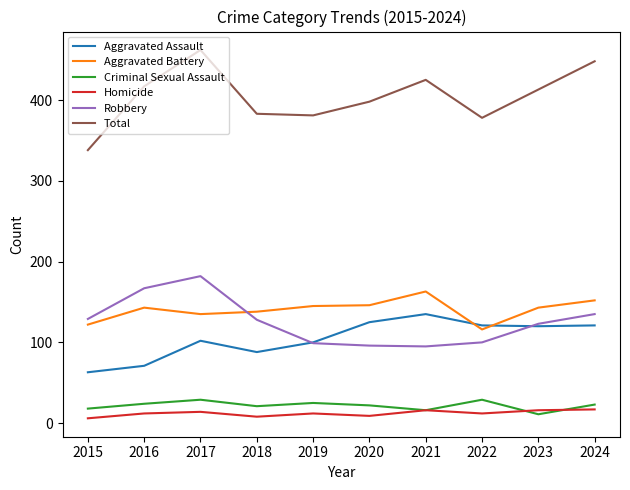

Where does the Aggravated Assault series first go above 120?

2020